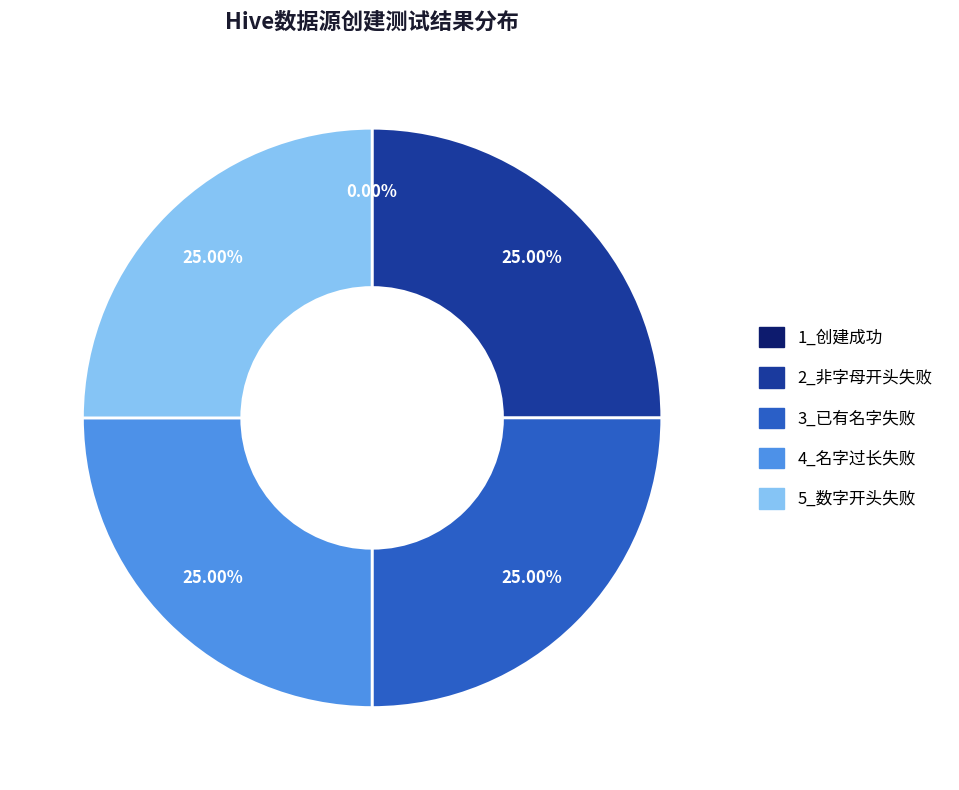

Rank the categories by value from lowest to highest.

1_使用正确的命名创建hive数据源，创建成功, 2_使用非字母开头创建hive数据源，创建失败, 3_使用已有的名字创建hive数据源，创建失败, 4_使用名字长度超过20创建hive数据源，创建失败, 5_使用以数字开头创建hive数据源，创建失败